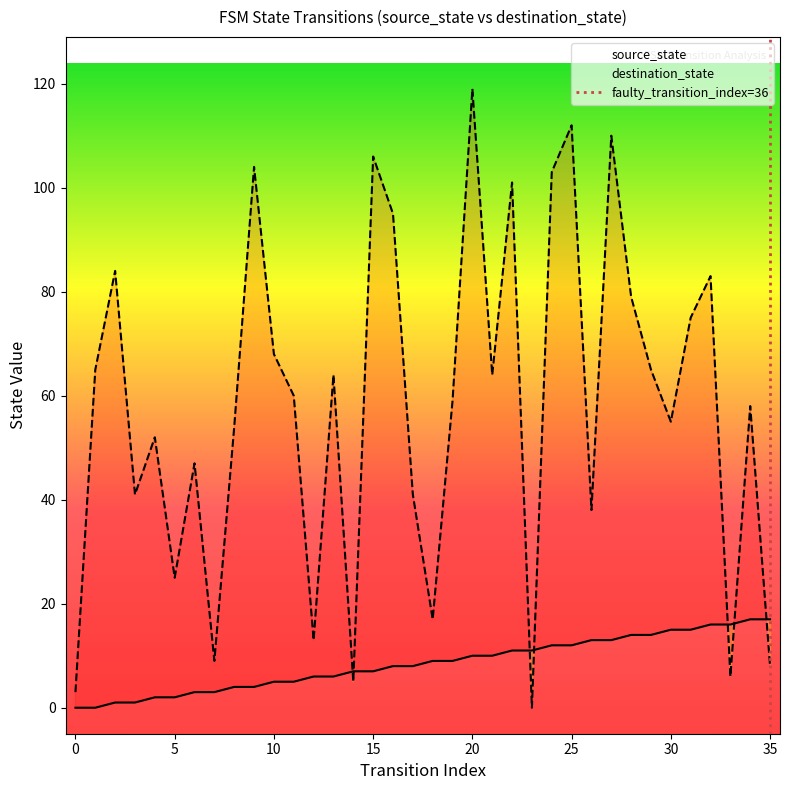

Which category has the lowest value in the destination_state series?

23